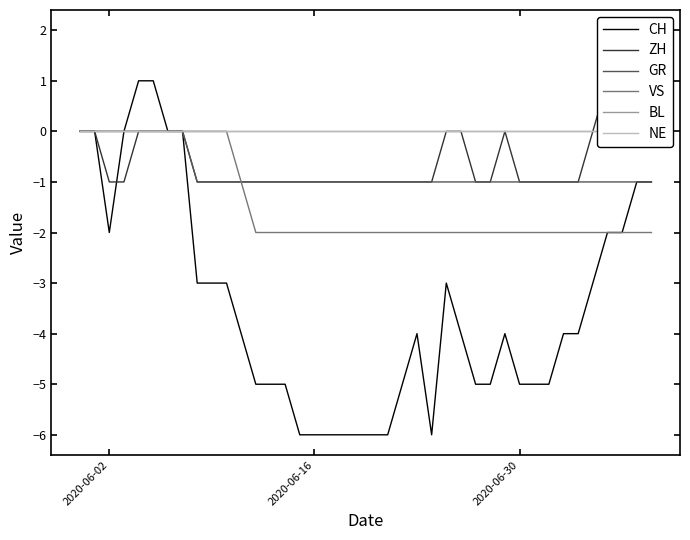

Rank the series by their maximum value, from highest to lowest.

ZH, CH, GR, VS, BL, NE